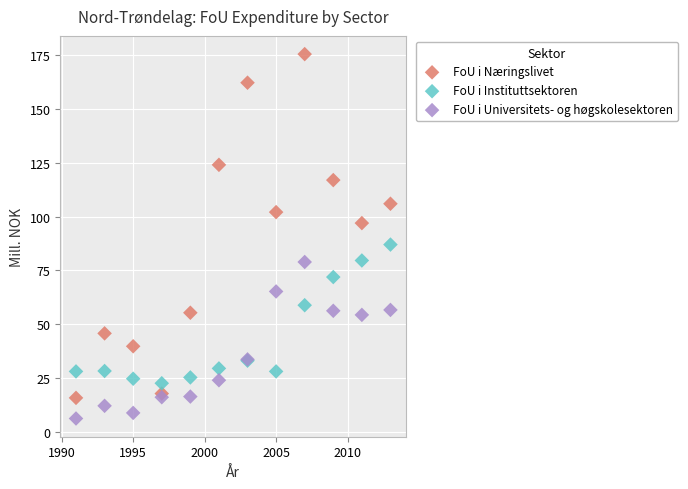

Which series contains the lowest Y value?

FoU i Universitets- og høgskolesektoren